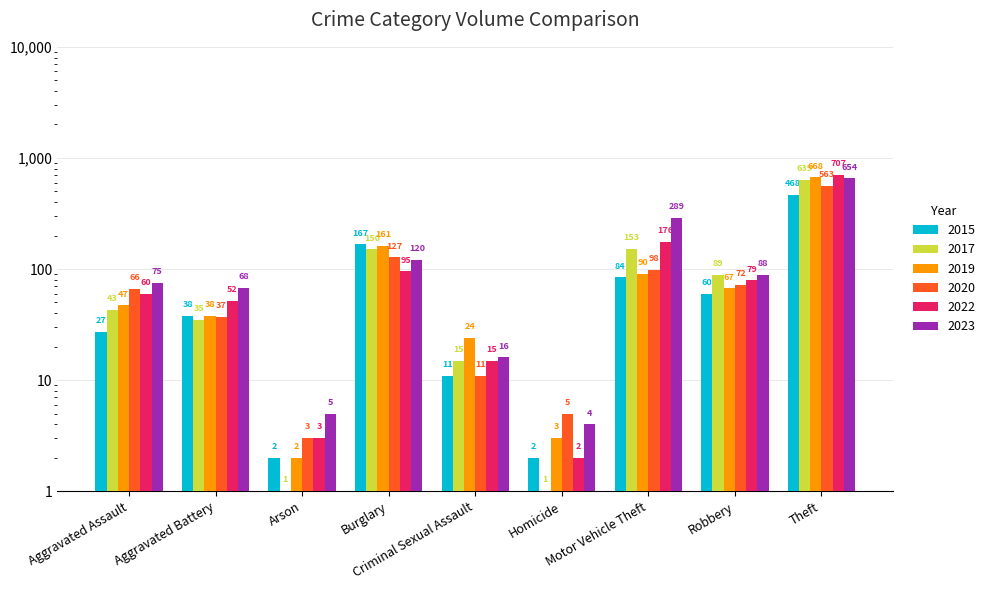

Reading left to right, what are all the values shown in this chart?

2015: 27	38	2	167	11	2	84	60	468
2017: 43	35	1	150	15	1	153	89	639
2019: 47	38	2	161	24	3	90	67	668
2020: 66	37	3	127	11	5	98	72	563
2022: 60	52	3	95	15	2	176	79	707
2023: 75	68	5	120	16	4	289	88	654